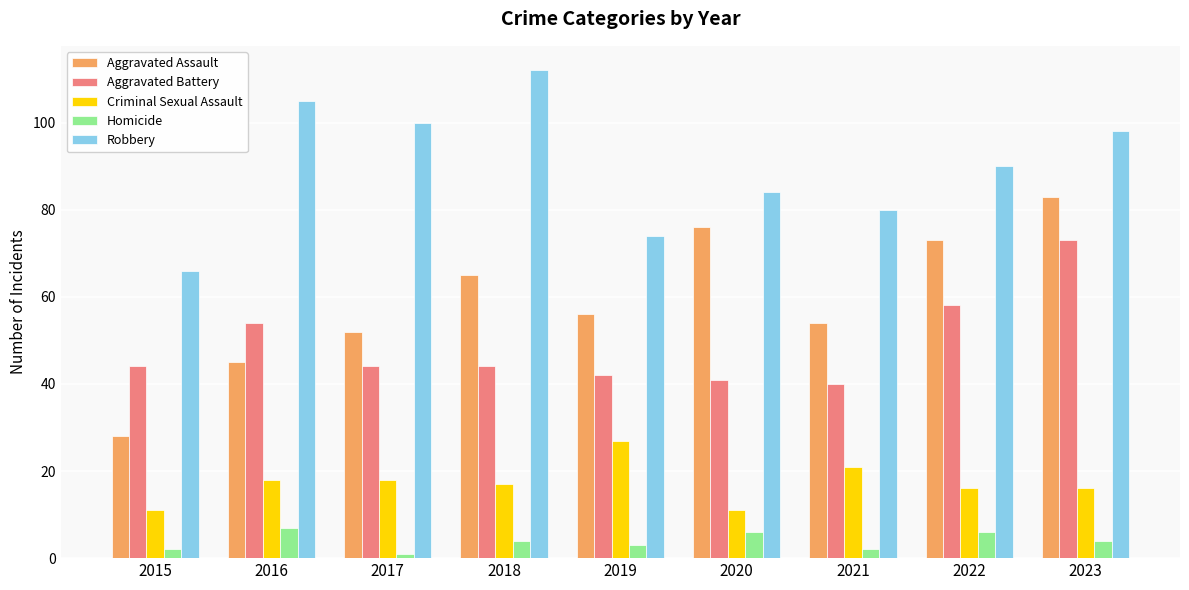

What are all the series names shown in the legend?

Aggravated Assault, Aggravated Battery, Criminal Sexual Assault, Homicide, Robbery